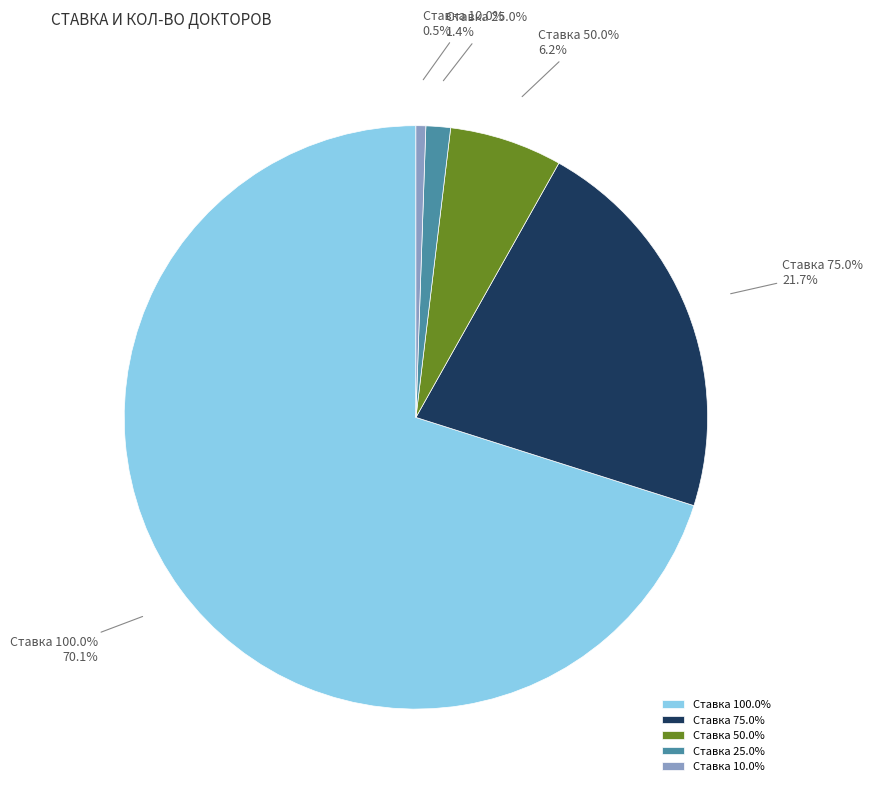

Which category has the smallest portion of the pie?

10.0%